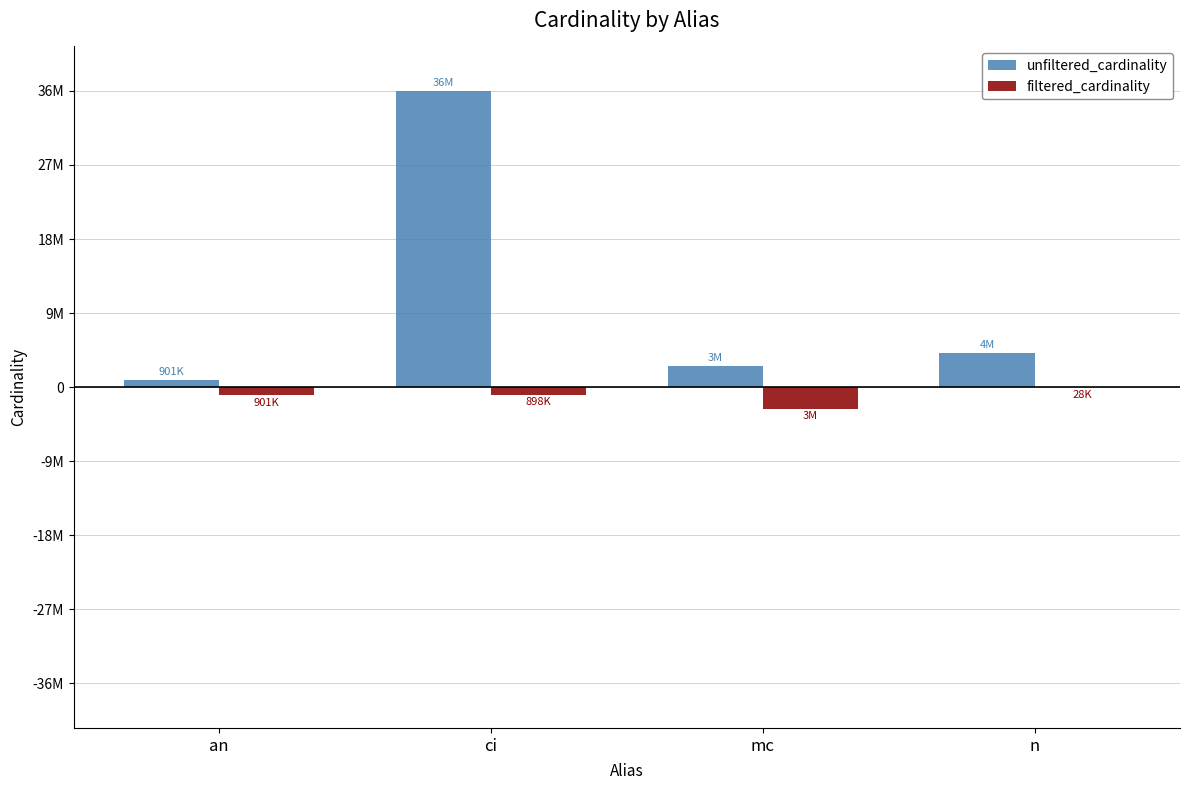

What is the label of the 2nd bar from the left?

ci